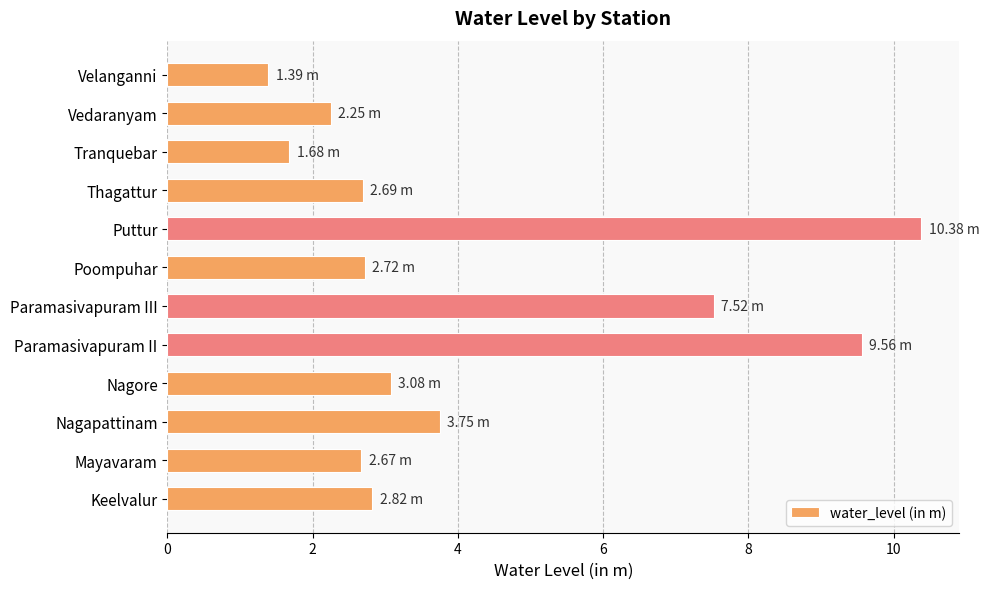

What is the difference between the second highest and minimum values?

8.2